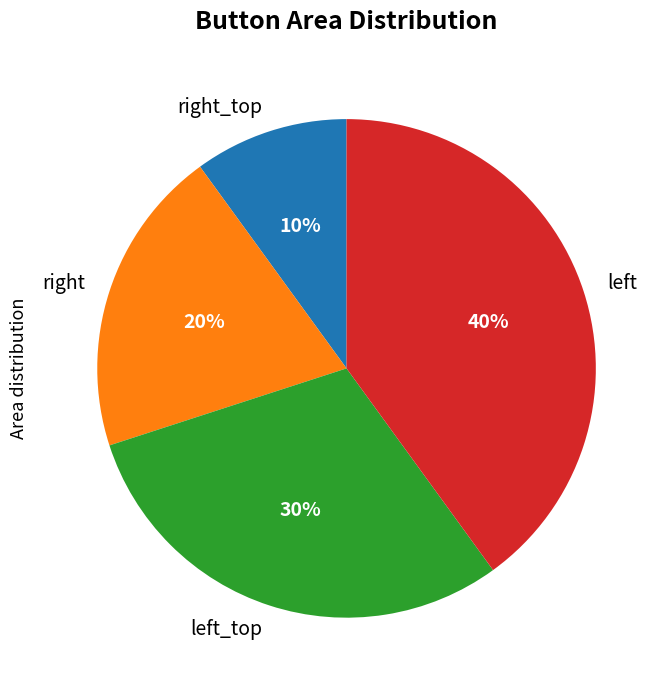

Is there a majority slice in this chart?

No